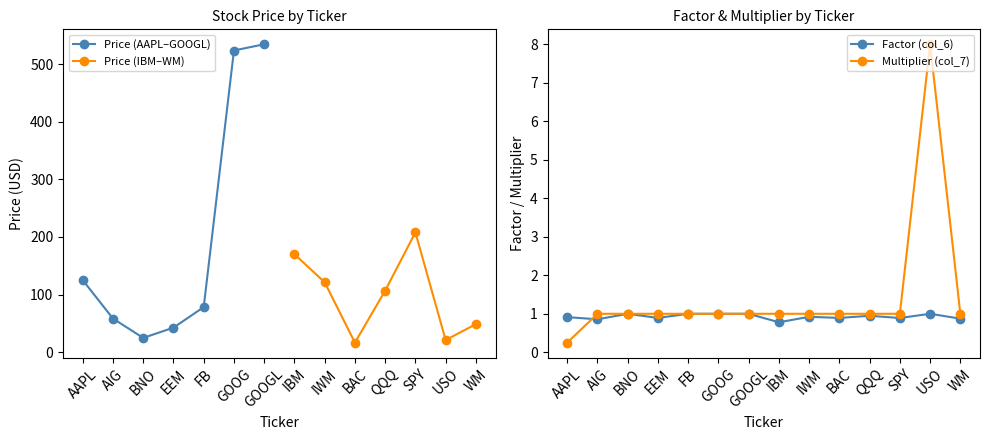

What is the maximum value for col_7 (Multiplier)?

8.0